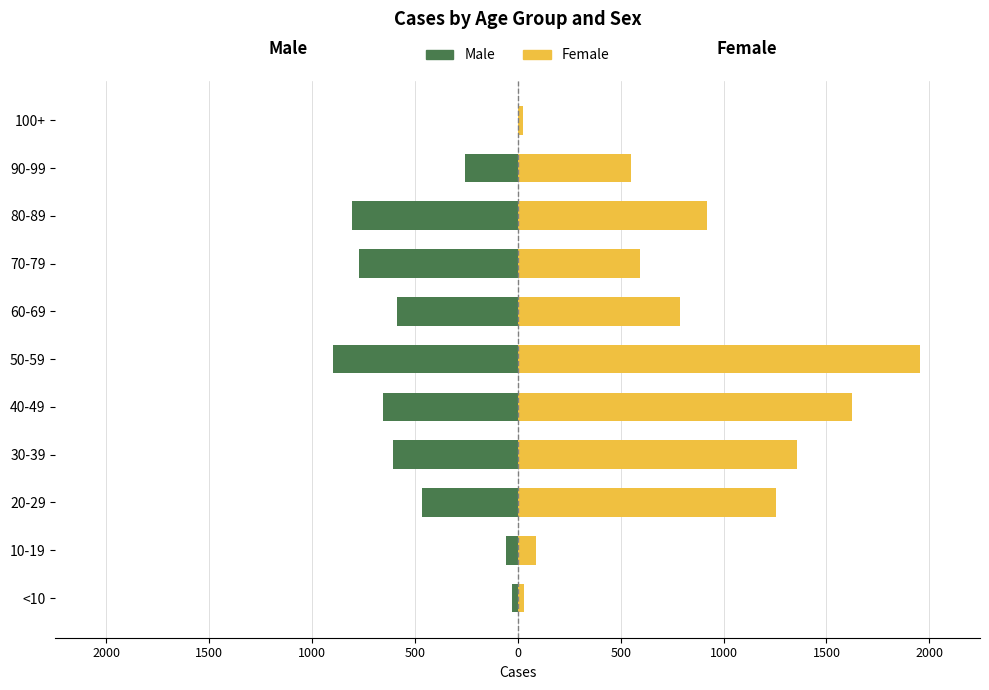

What is the sum of all Male values?

-5130